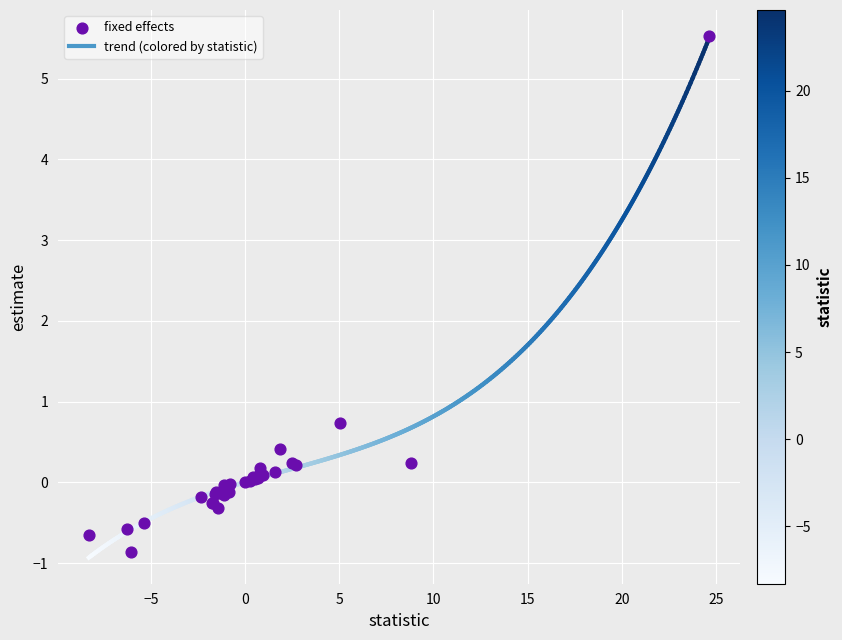

What Y value in the scatter plot is closest to 2?

0.7